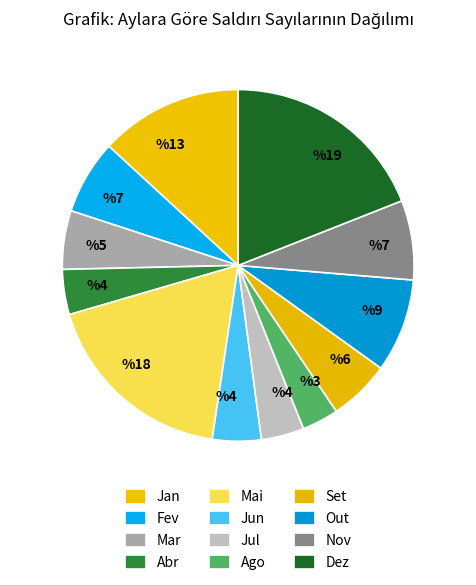

Is there a majority slice in this chart?

No